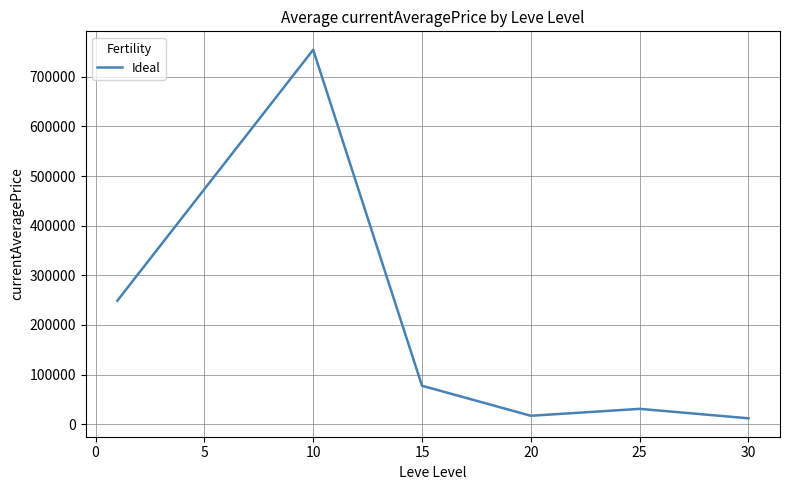

How many interior local peaks (higher than both neighbors) does the data have?

2